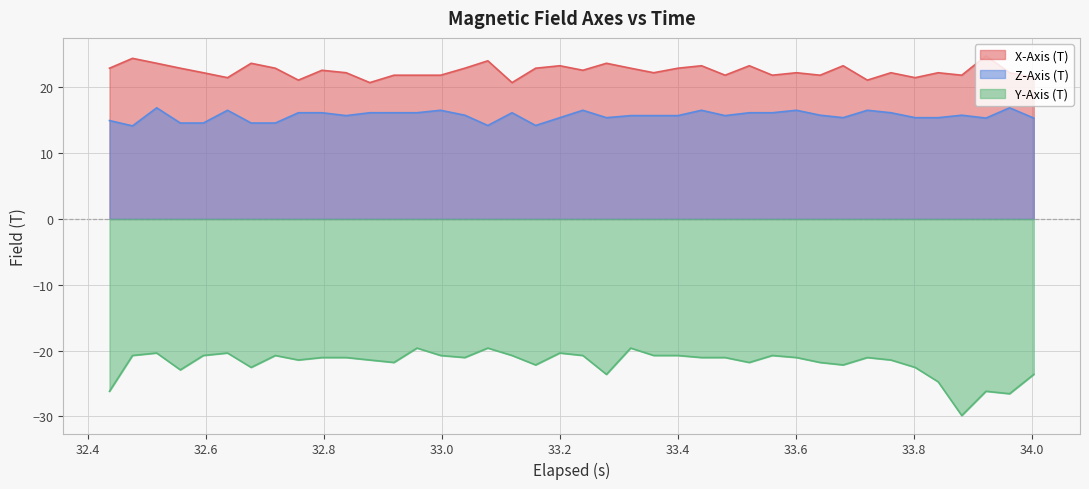

What is the total value across all series at 33.4?

17.9